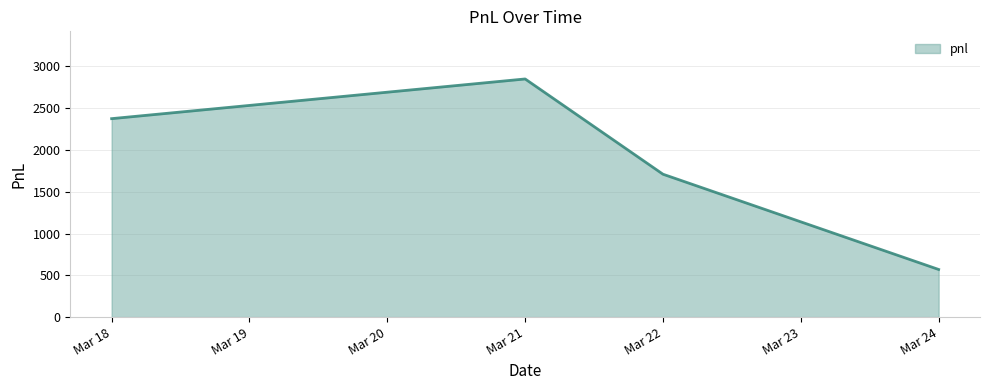

Which label corresponds to the smallest value in the chart?

Mar 24